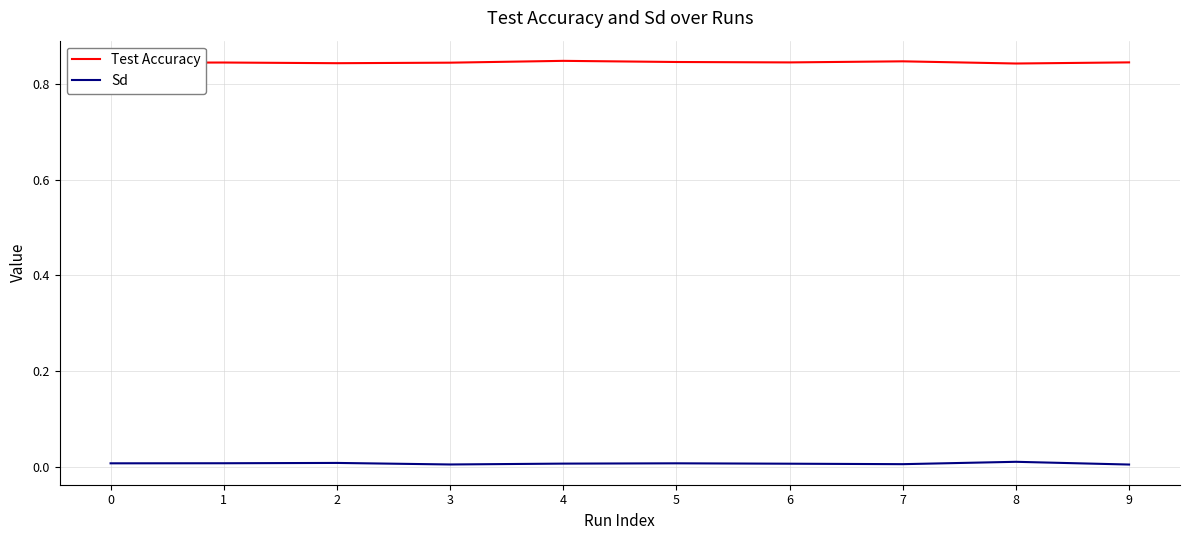

Does the chart have visible grid lines?

Yes